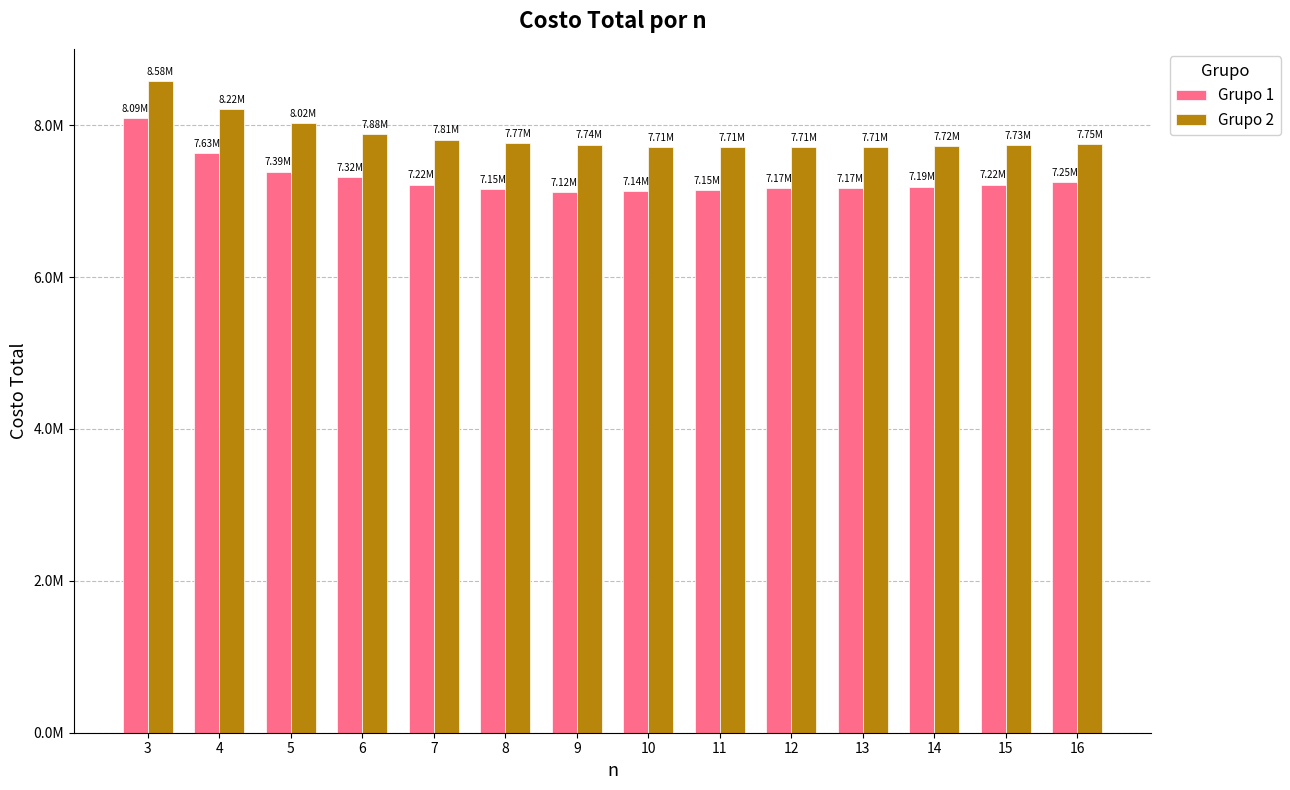

Does the chart contain stacked bars?

No